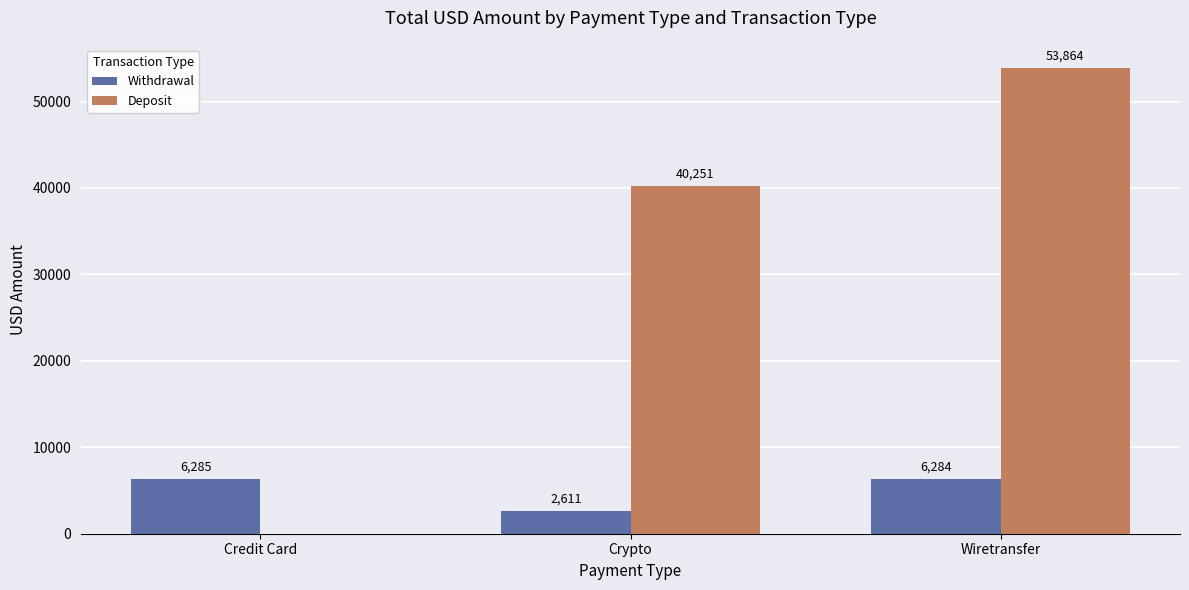

What is the approximate value of Withdrawal at Wiretransfer?

6284.0